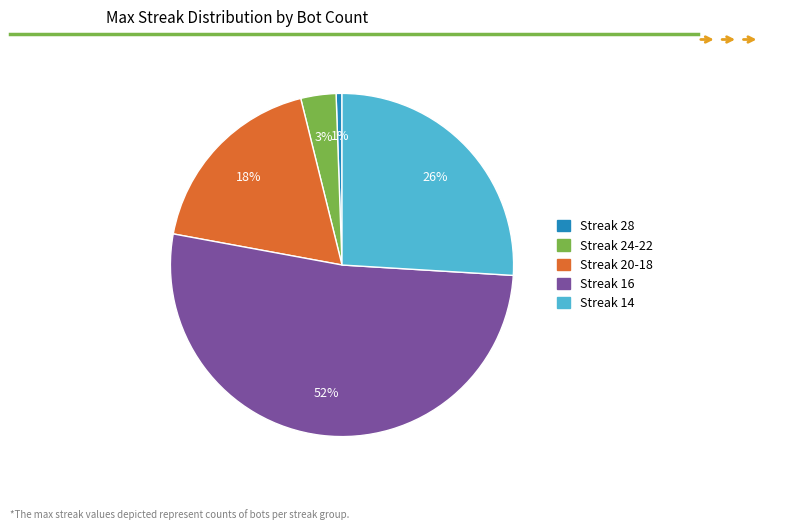

Is there any slice that represents more than half of the pie?

Yes